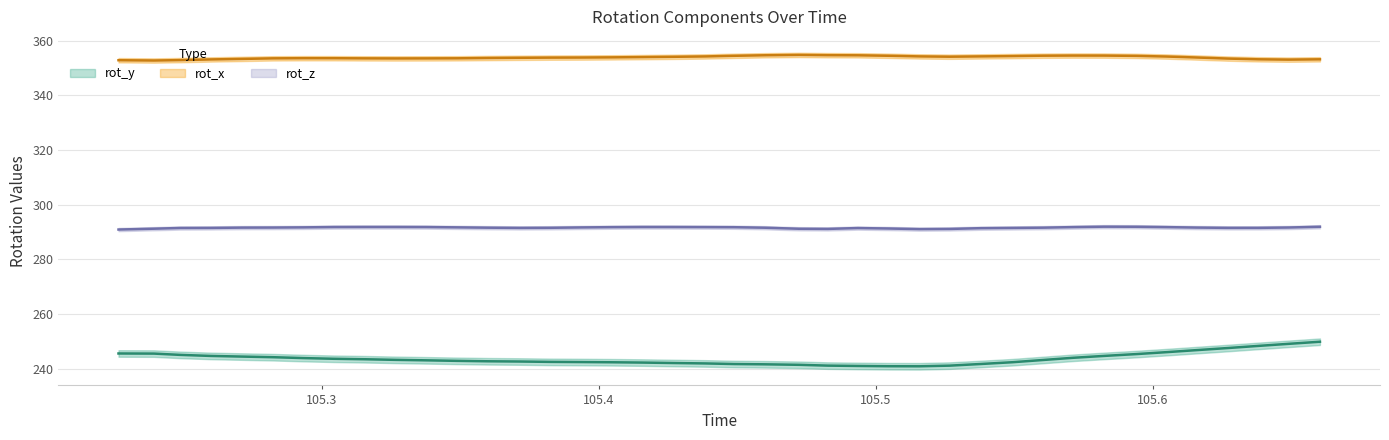

The value of rot_y at 105.4045 is 242.4. True or false?

True